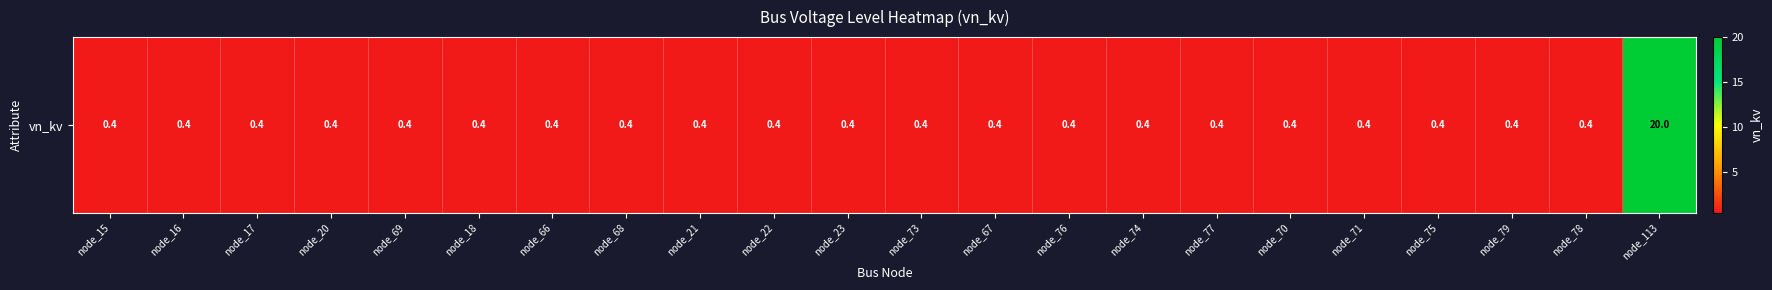

What is the maximum value shown in the chart?

20.0